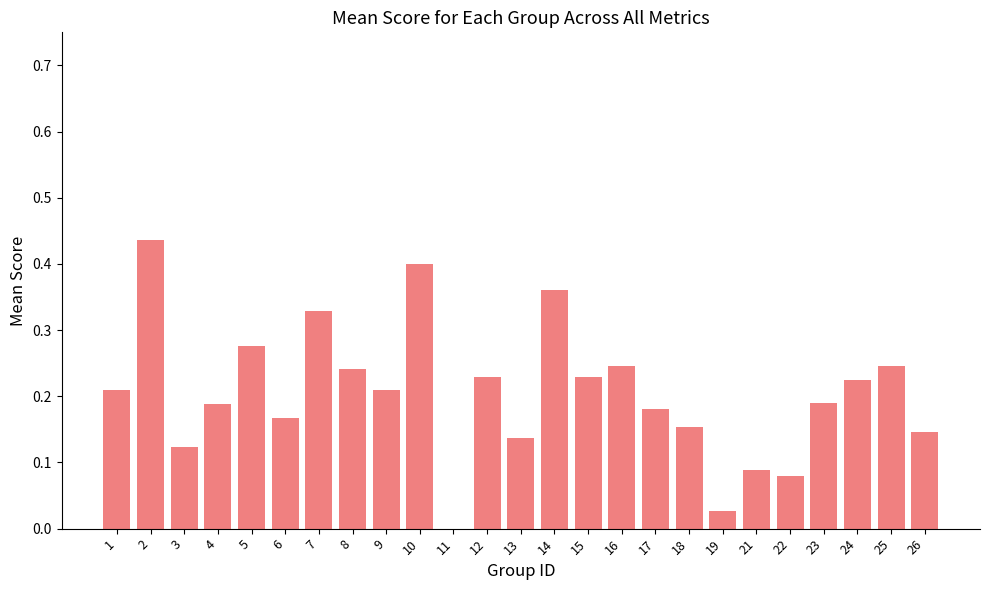

The chart shows a value of 0.4 at 2. True or false?

True